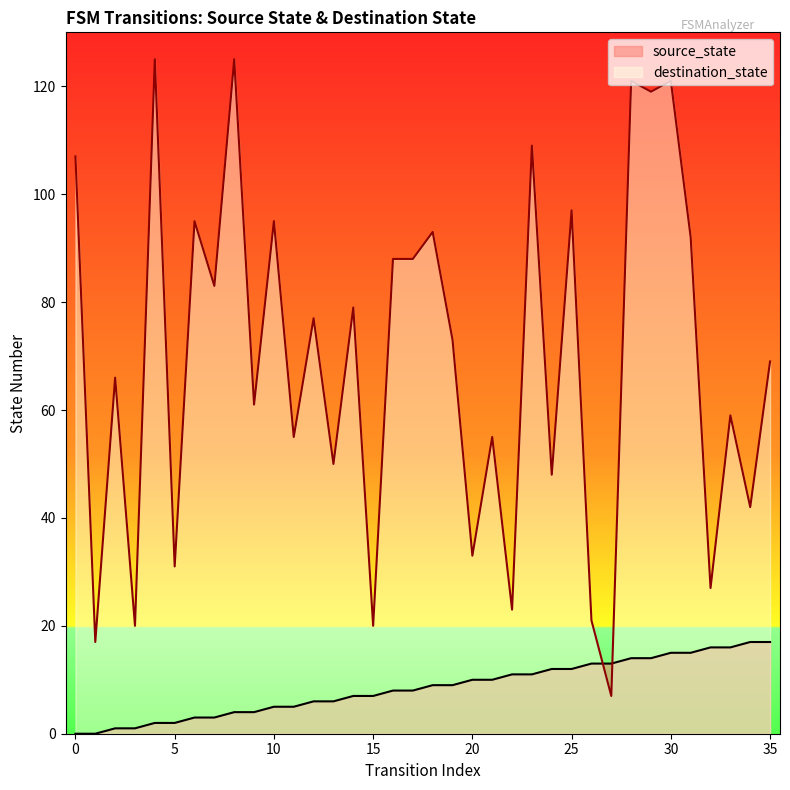

Which series has the largest range (max minus min)?

destination_state